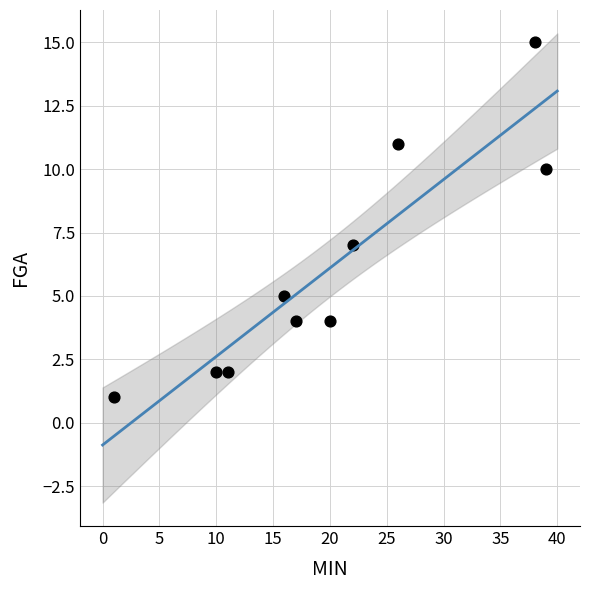

What Y value in the scatter plot is closest to 8?

7